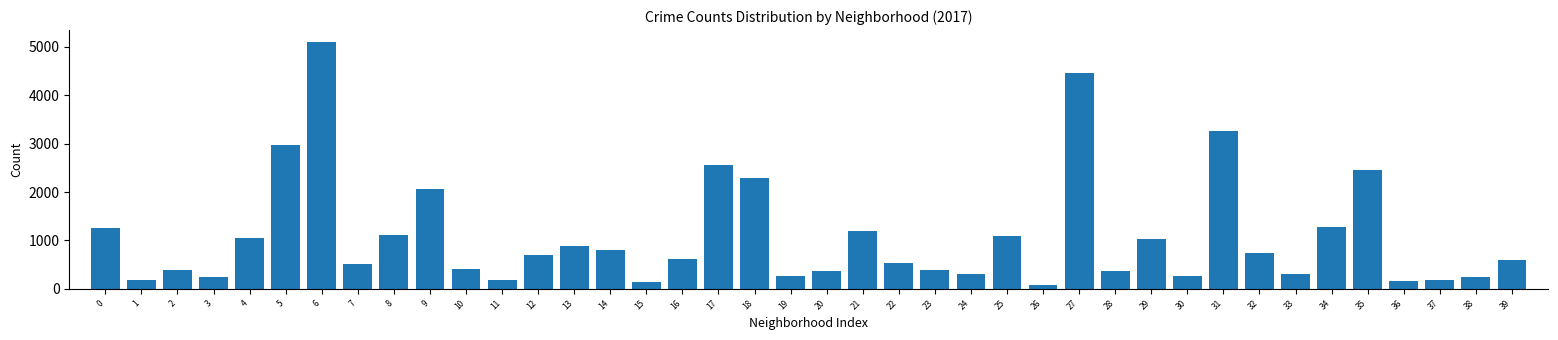

What is the average value?

1075